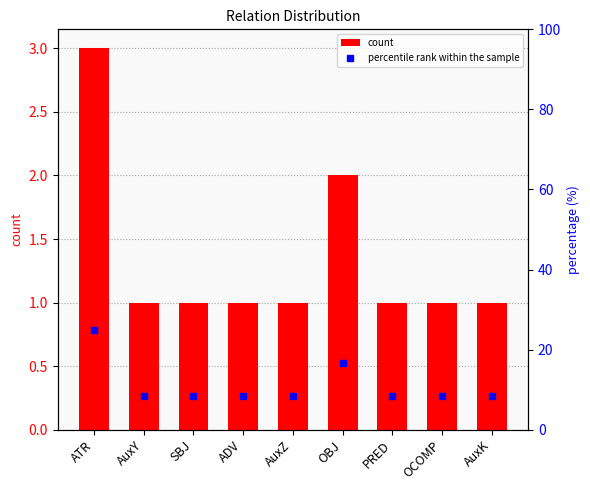

Which series has the largest total across all categories?

percentile rank within the sample